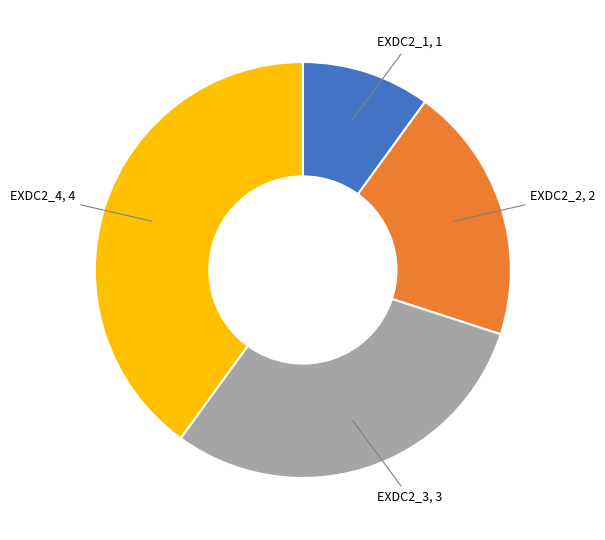

Does any single category account for the majority?

No